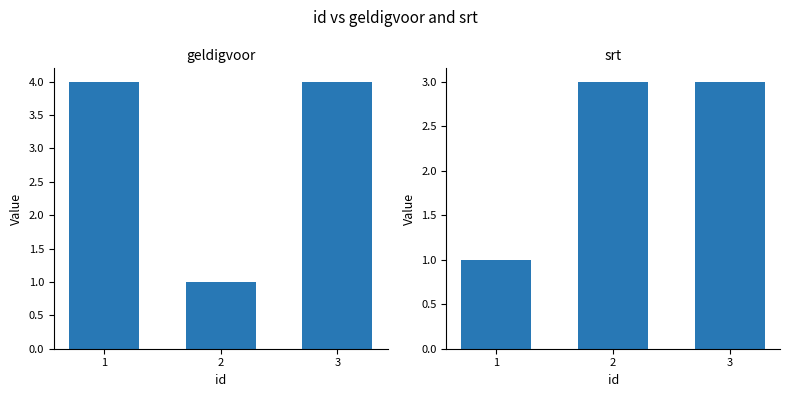

Between 2 and 1, which is larger?

1